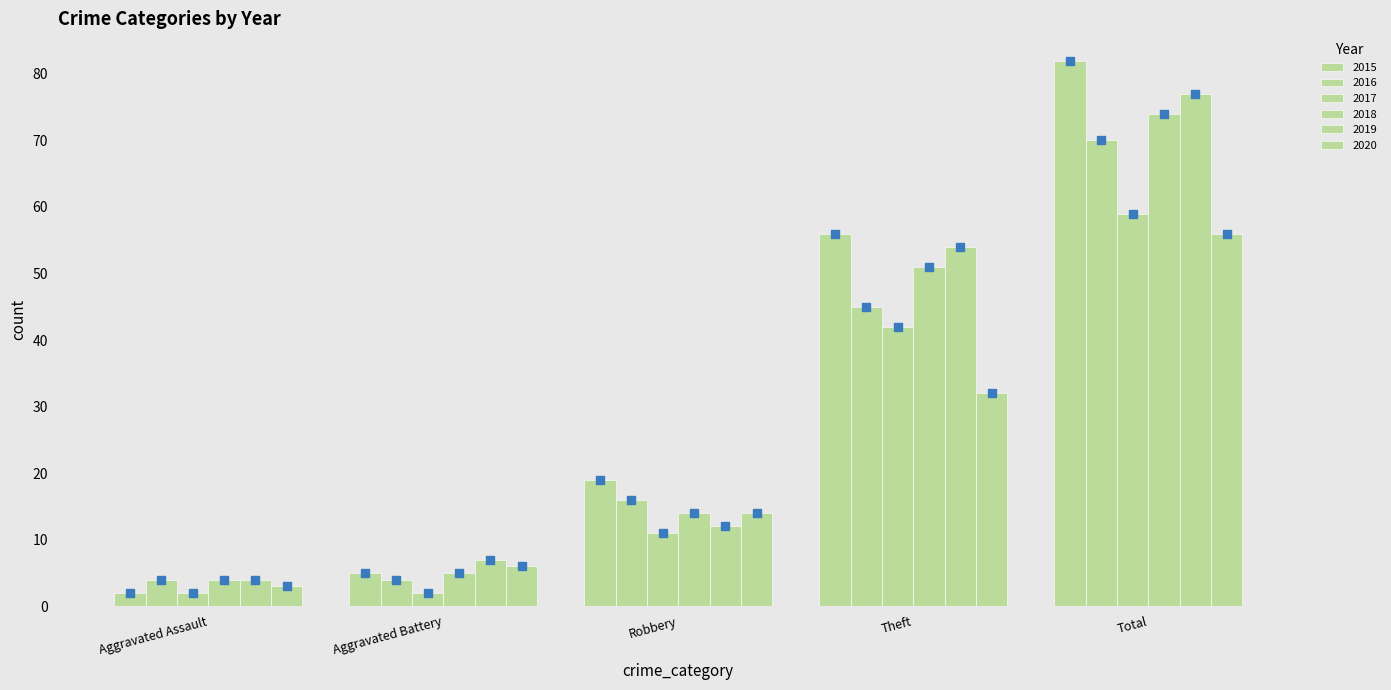

What are all the series names shown in the legend?

2015, 2016, 2017, 2018, 2019, 2020